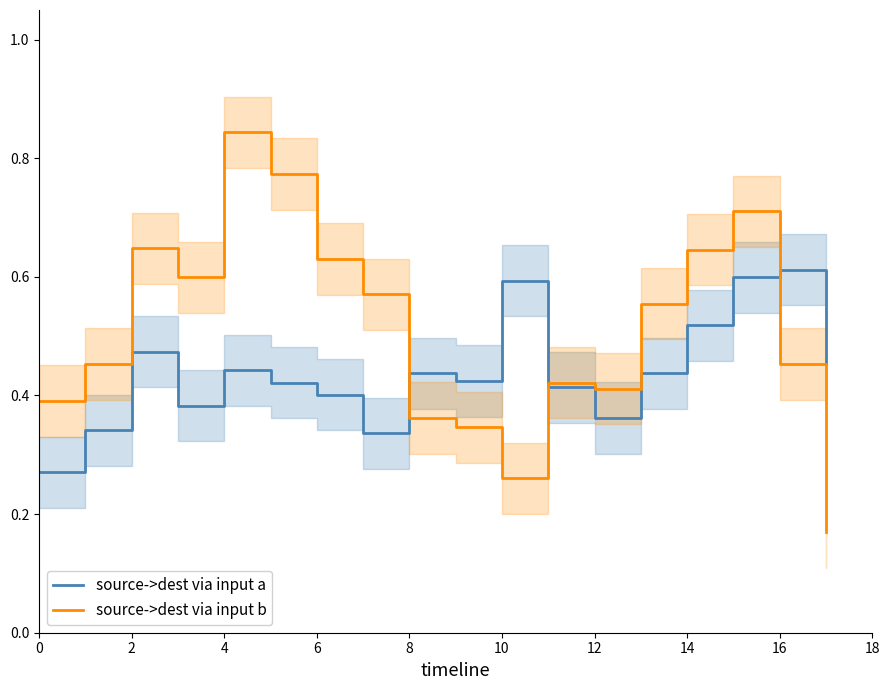

Which series has the largest total across all categories?

source->dest via input b